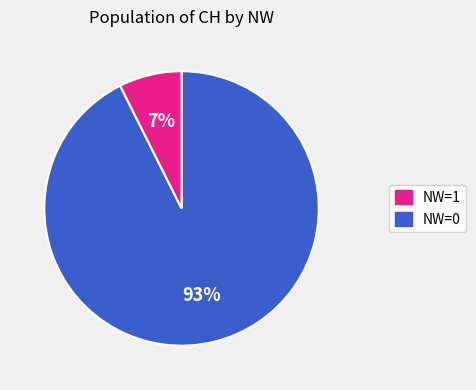

To the nearest percent, what is the average slice percentage?

50%